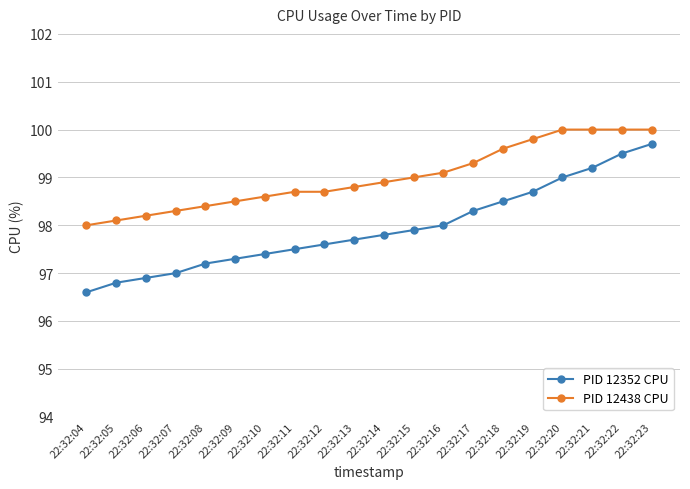

At 22:32:20, list the series in order from smallest to largest.

PID 12352 CPU, PID 12438 CPU